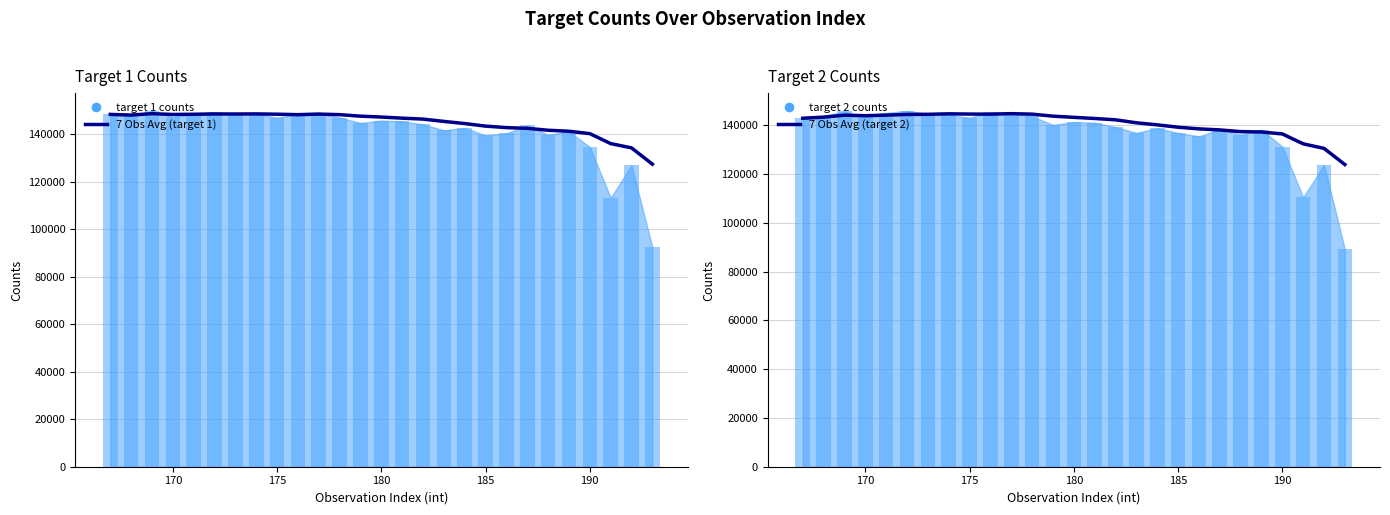

At how many categories does at least one series exceed 128113?

26